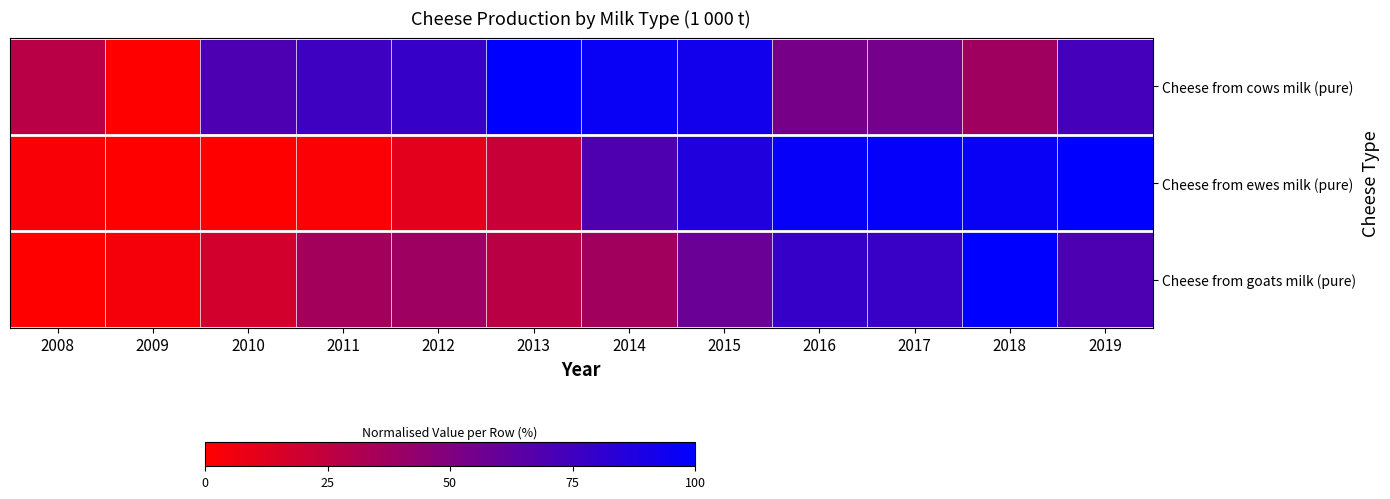

What is the total value across all series at 2011?

1.1